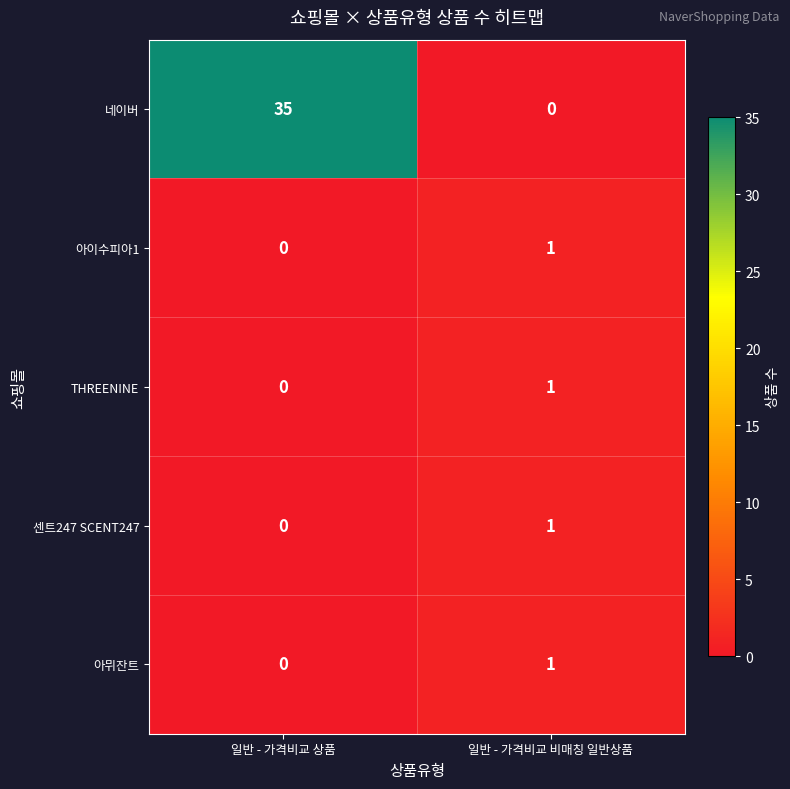

List the labels in order of 아뮈잔트 value, smallest first.

일반 - 가격비교 상품, 일반 - 가격비교 비매칭 일반상품